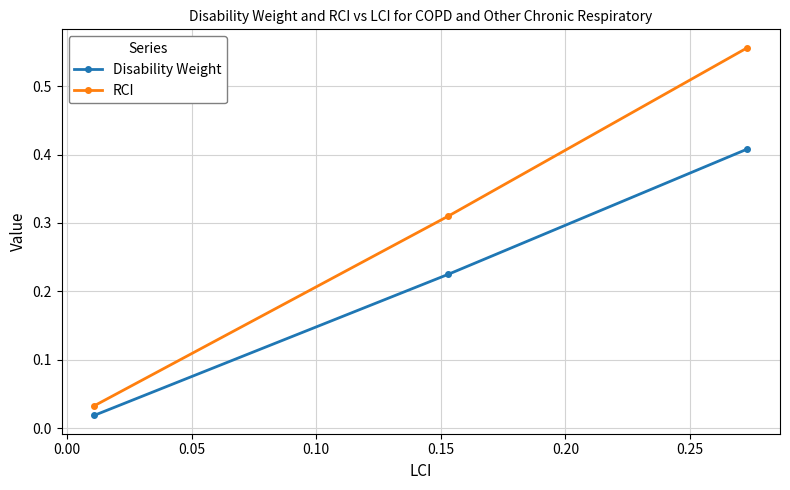

What is the difference between the maximum and minimum values in the RCI series?

0.5